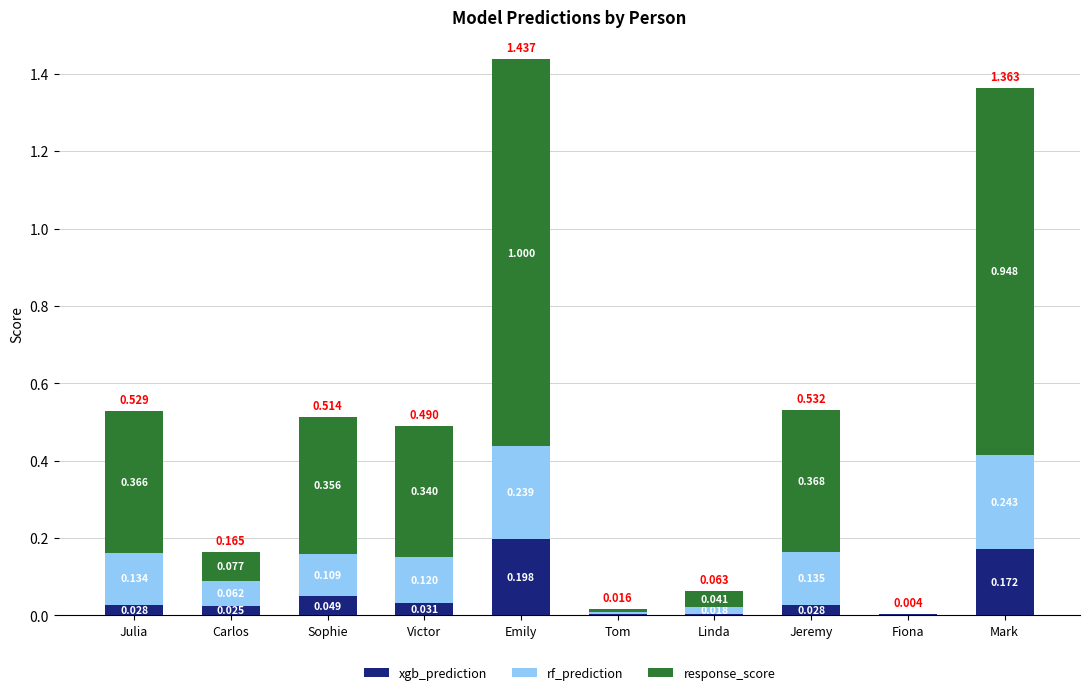

At which category is the sum across all series the highest?

Emily